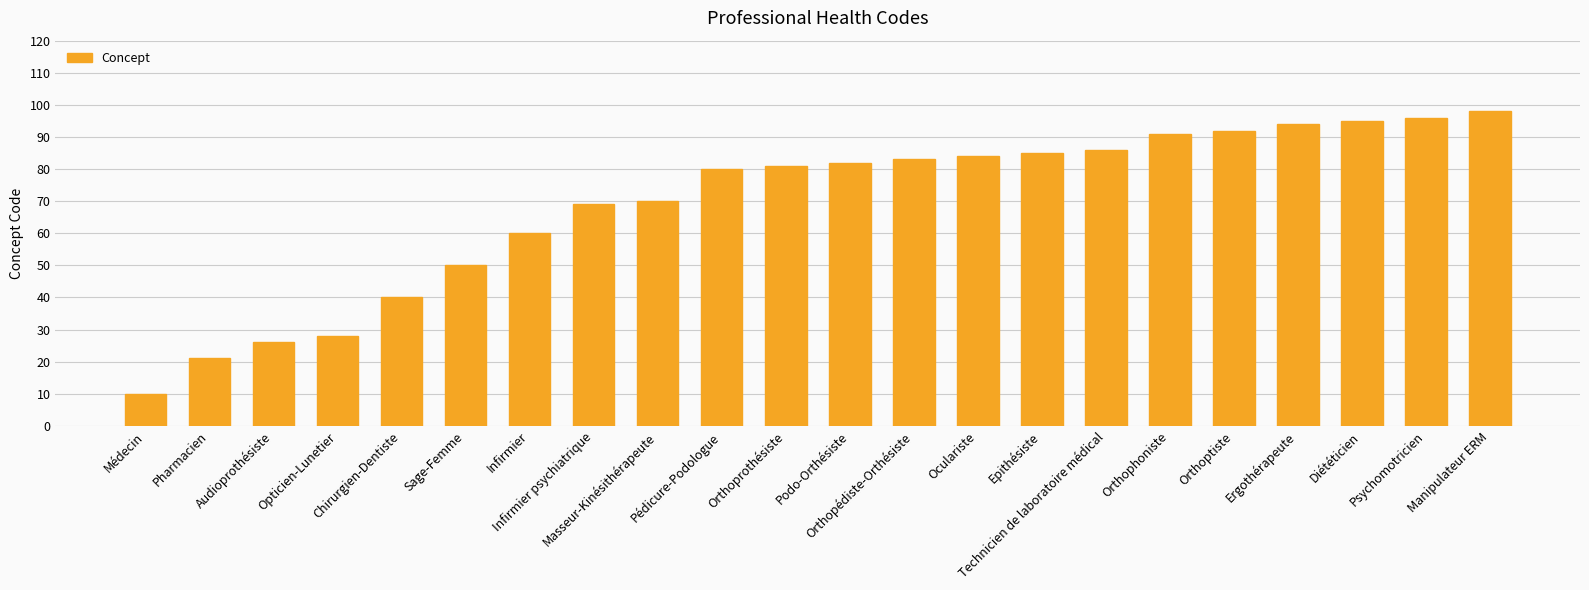

Reading left to right, what are all the values shown in this chart?

Médecin=10	Pharmacien=21	Audioprothésiste=26	Opticien-Lunetier=28	Chirurgien-Dentiste=40	Sage-Femme=50	Infirmier=60	Infirmier psychiatrique=69	Masseur-Kinésithérapeute=70	Pédicure-Podologue=80	Orthoprothésiste=81	Podo-Orthésiste=82	Orthopédiste-Orthésiste=83	Oculariste=84	Epithésiste=85	Technicien de laboratoire médical=86	Orthophoniste=91	Orthoptiste=92	Ergothérapeute=94	Diététicien=95	Psychomotricien=96	Manipulateur ERM=98